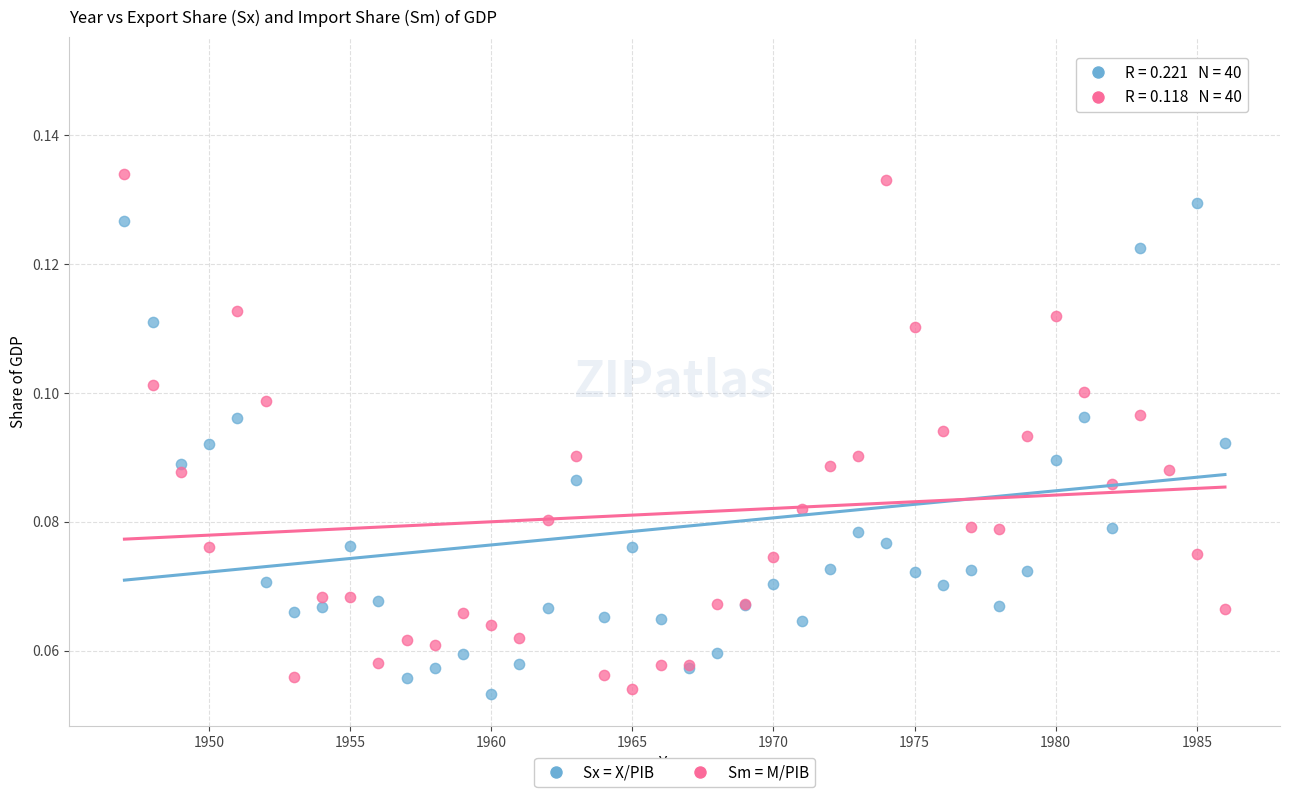

Which series has the widest spread of Y values?

Sx = X/PIB